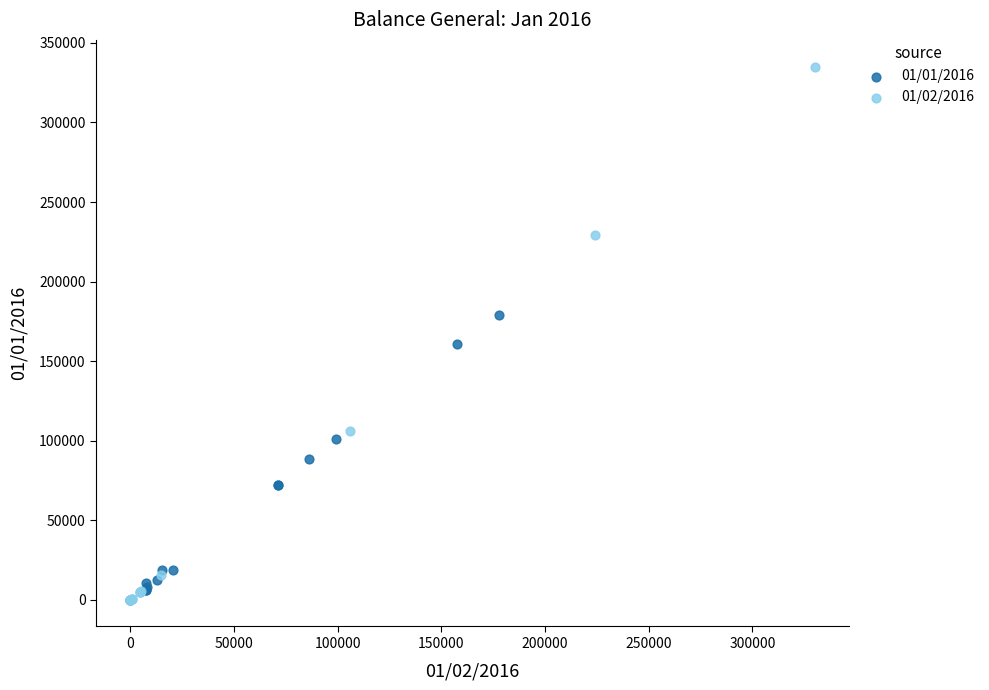

Which series reaches the maximum Y coordinate?

01/02/2016